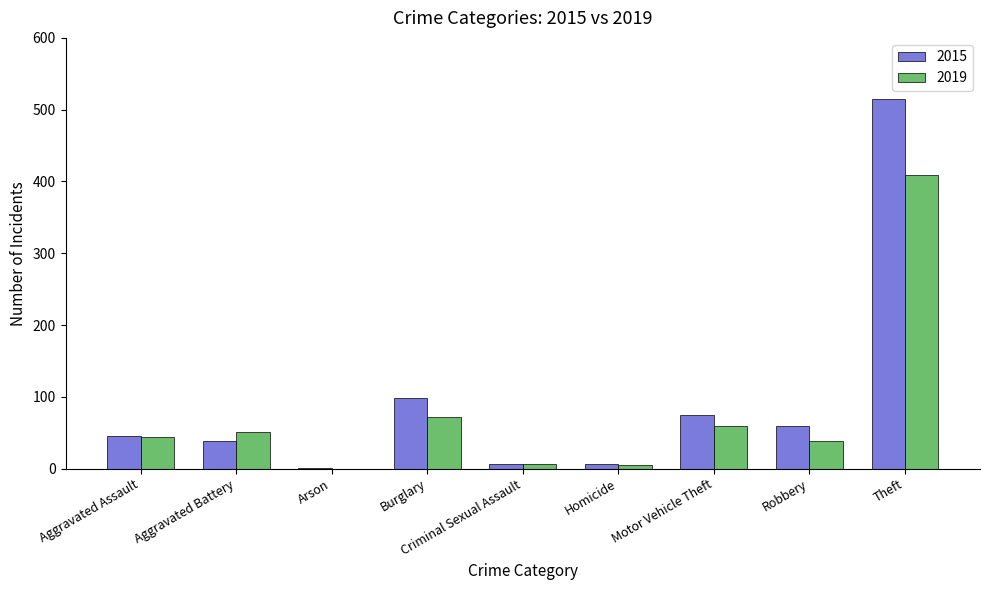

Which series changed the most between Burglary and Homicide?

2015